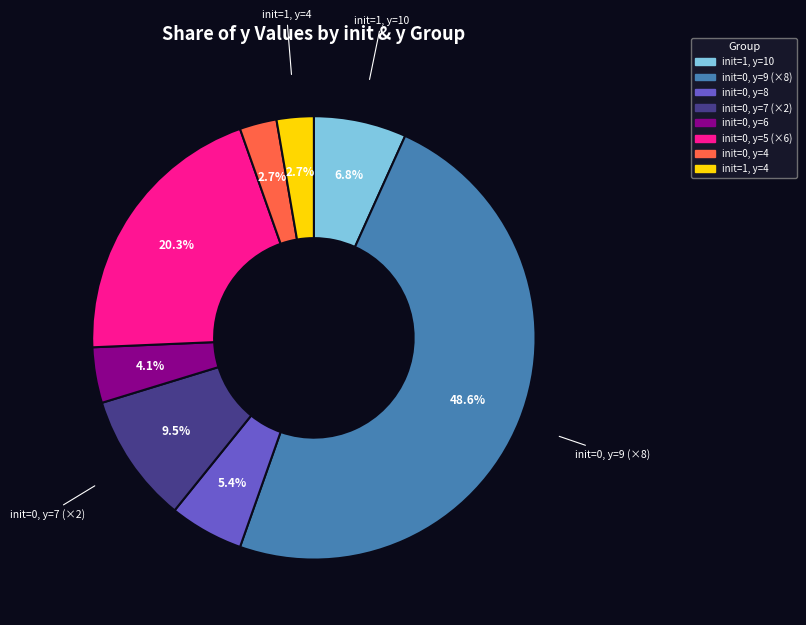

Does any single category account for the majority?

No